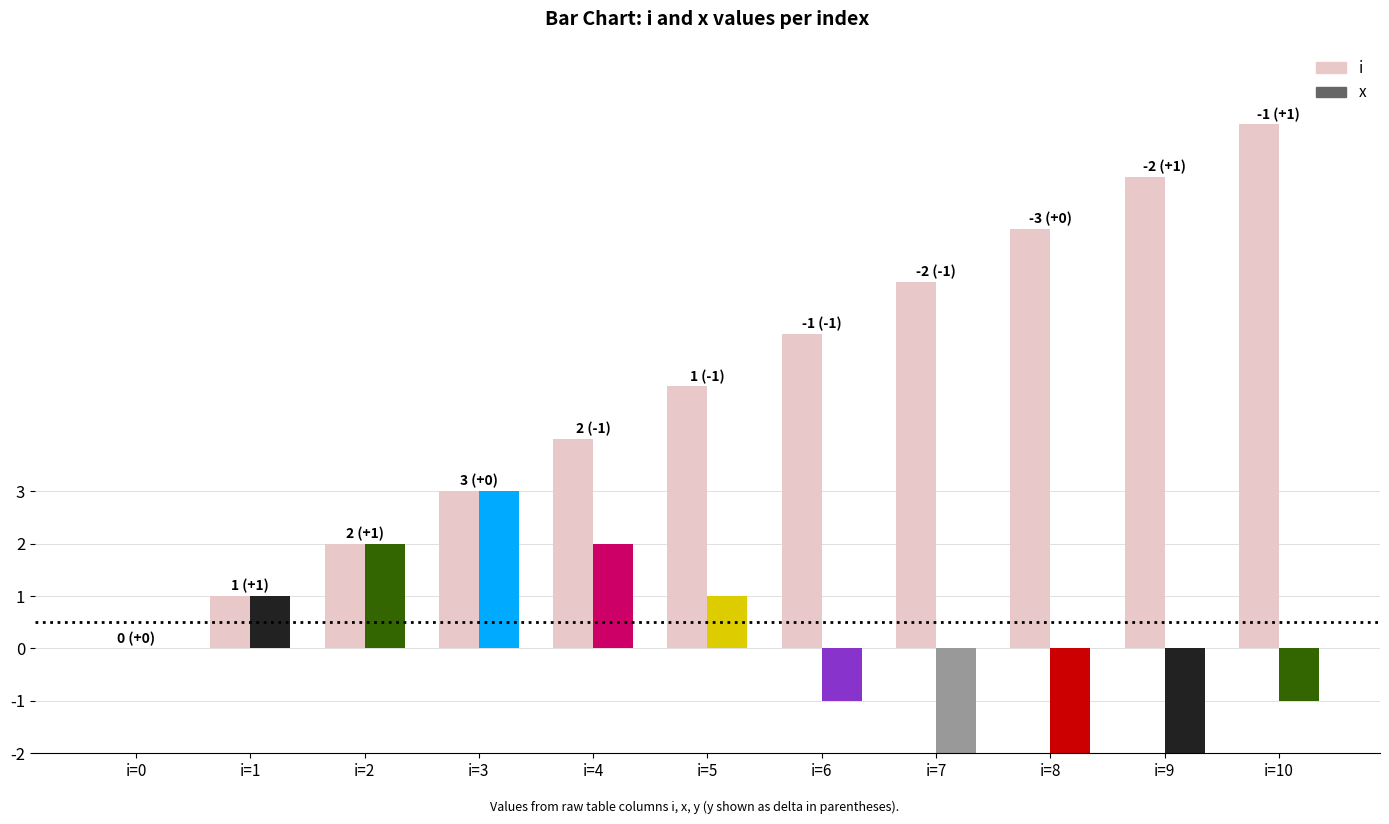

How many categories are shown in the chart?

11